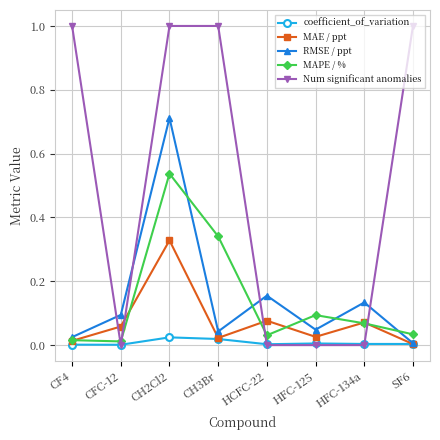

True or false: Num significant anomalies and RMSE / ppt cross at least once.

True